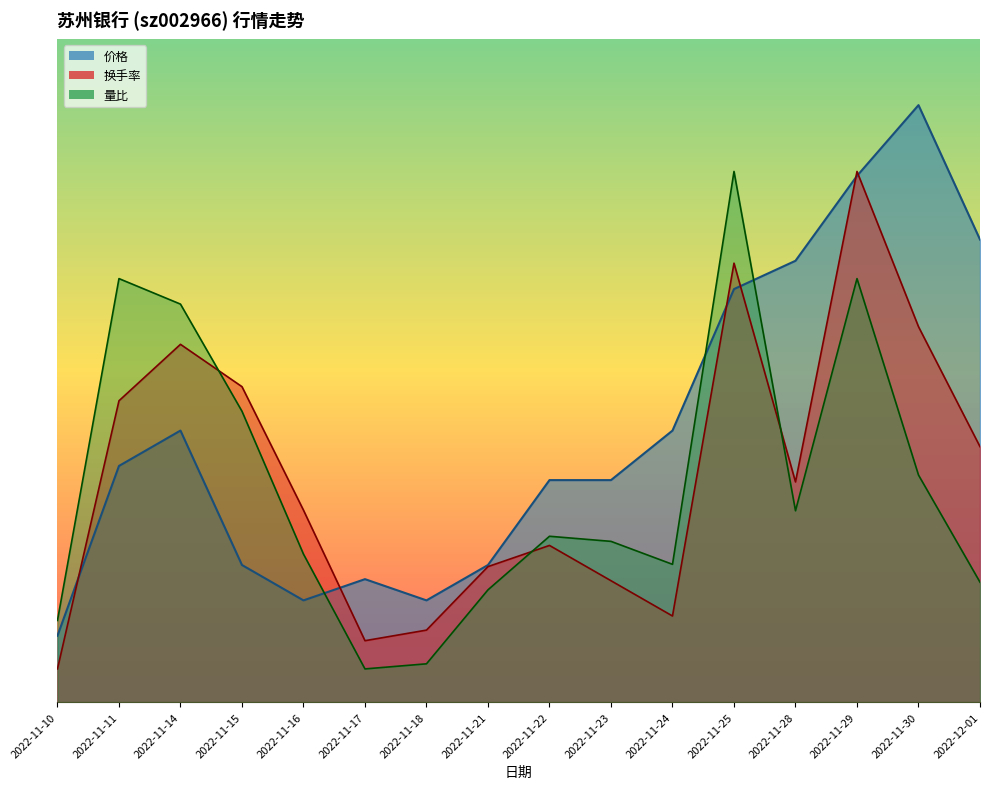

What is the maximum value shown in the chart?

9.0